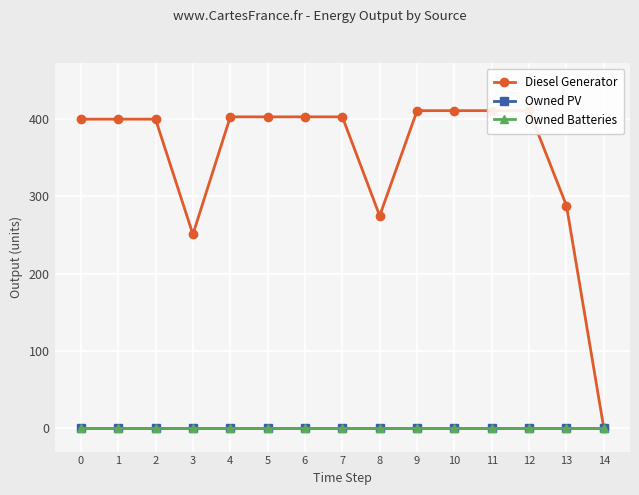

What is the total value across all series at 7?

403